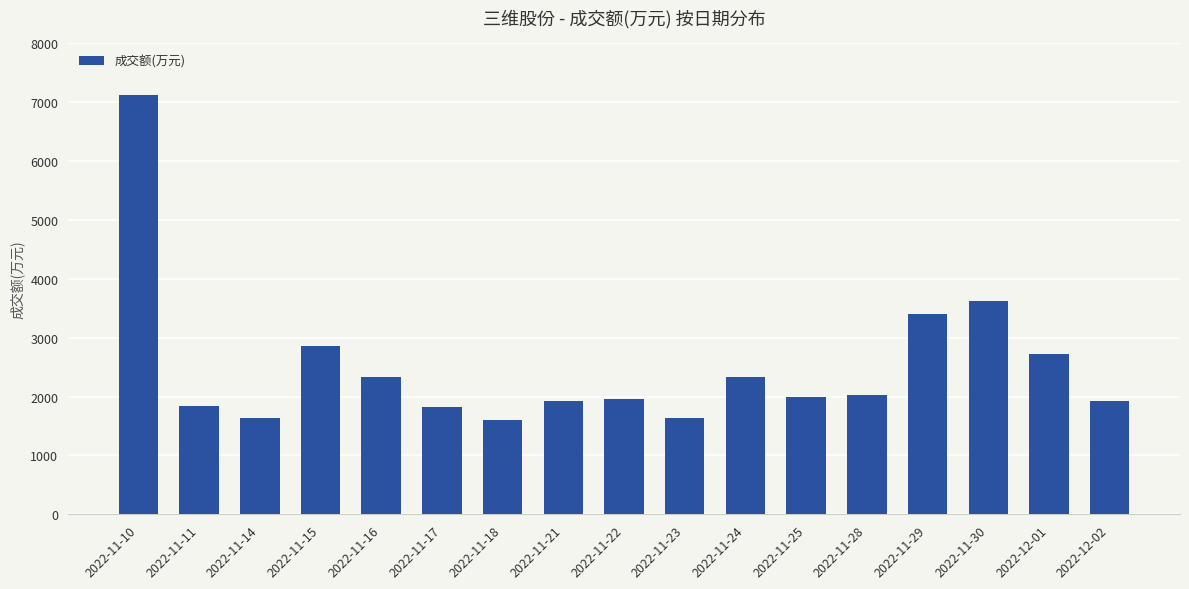

What is the greatest value displayed?

7113